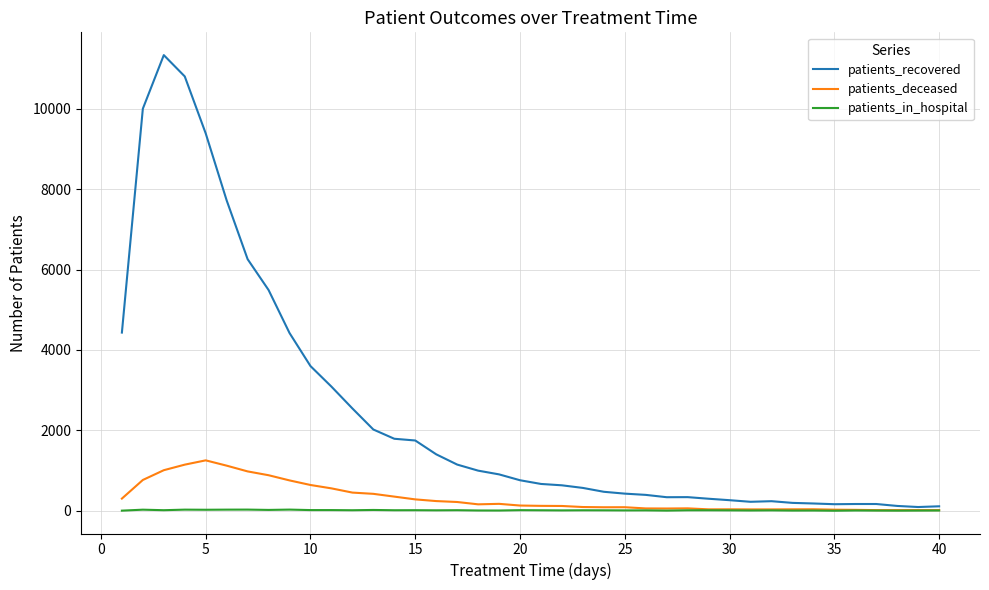

What is the highest value of the patients_recovered series?

11333